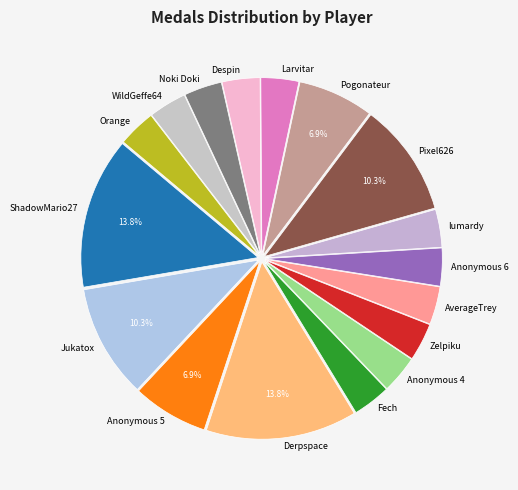

To the nearest percent, what is the difference between the largest and smallest slice percentages?

10%